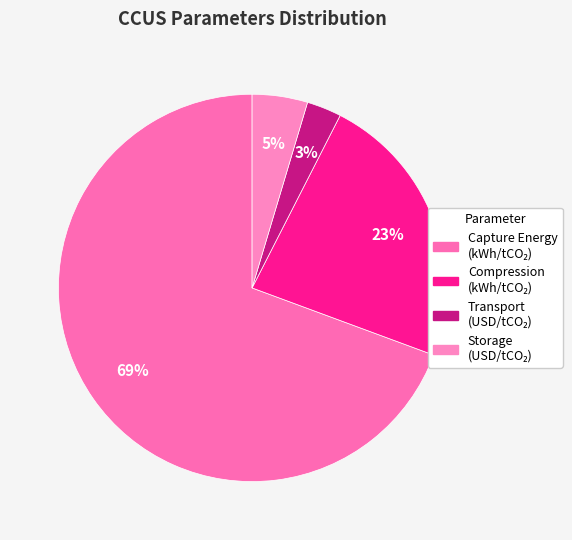

Which category accounts for the majority?

ccus_capture_energy_kWh_per_tCO2